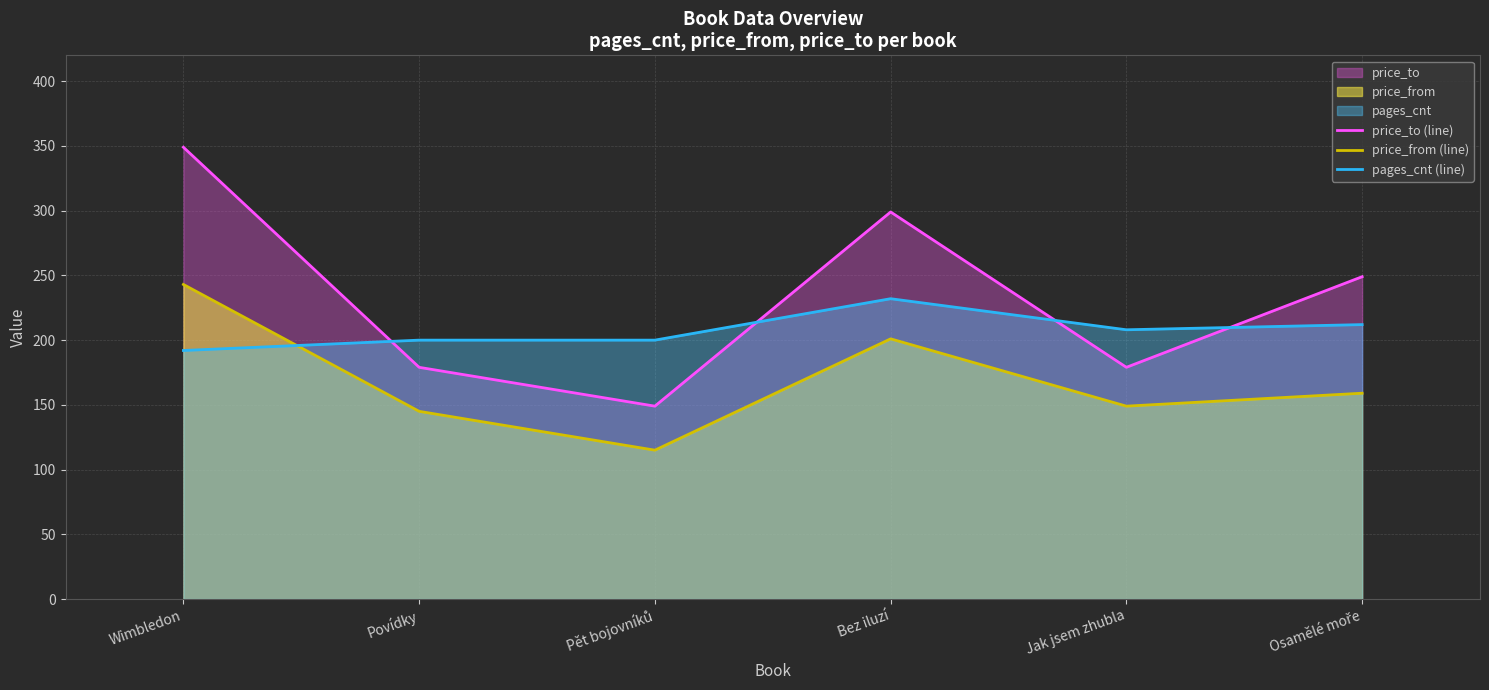

Rank the series by their average value, from highest to lowest.

price_to (line), pages_cnt (line), price_from (line)